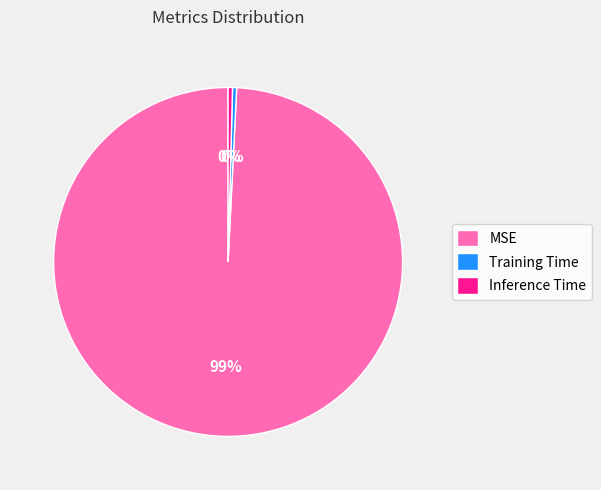

Which slice is the largest?

MSE